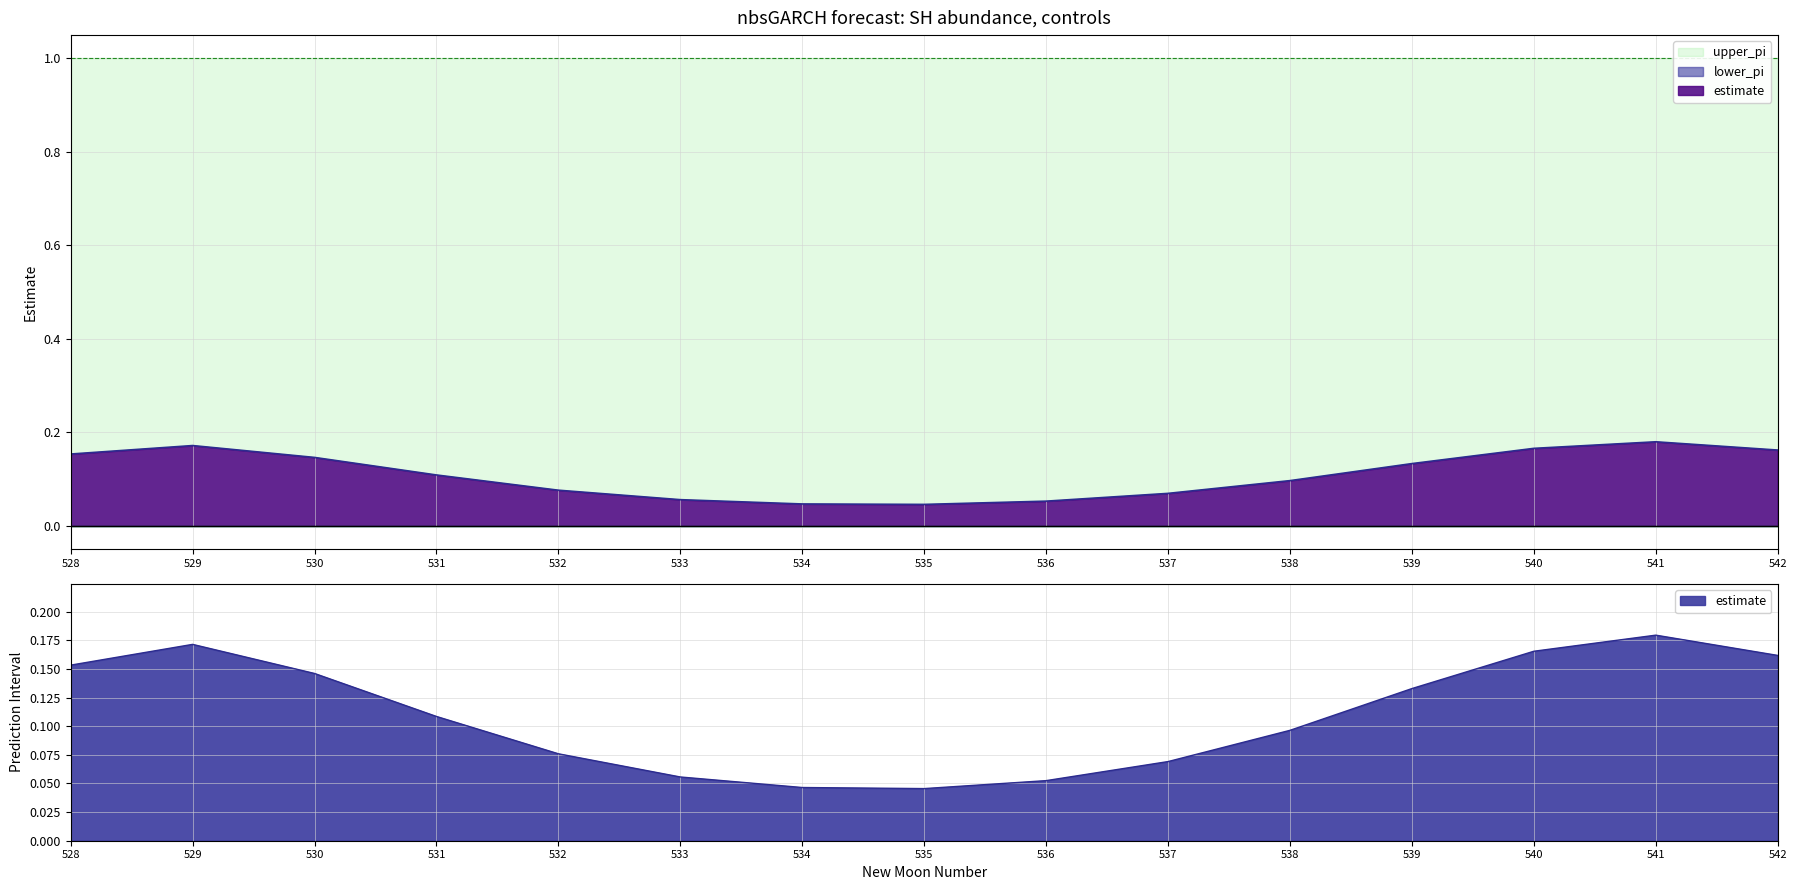

Is the value of estimate at 537 greater than the value of lower_pi at 535?

Yes